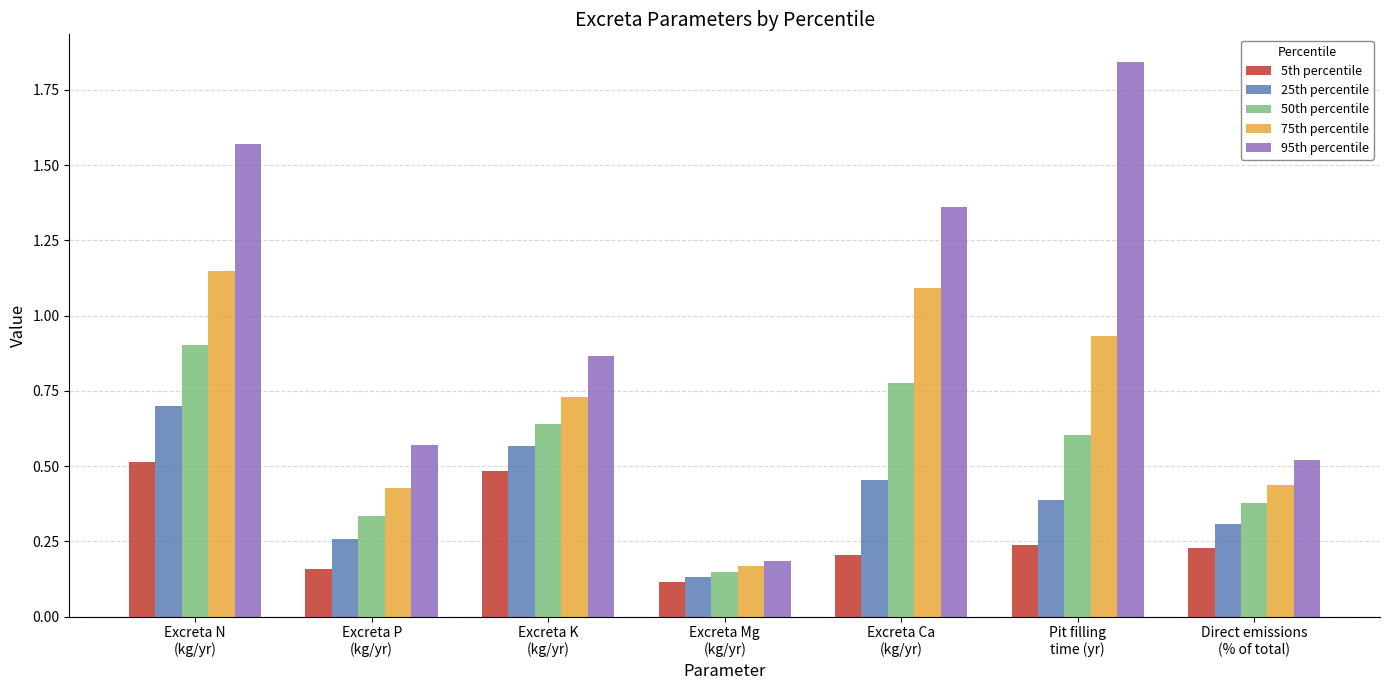

The 75th percentile series shows 0.4 at Excreta K
(kg/yr). True or false?

False